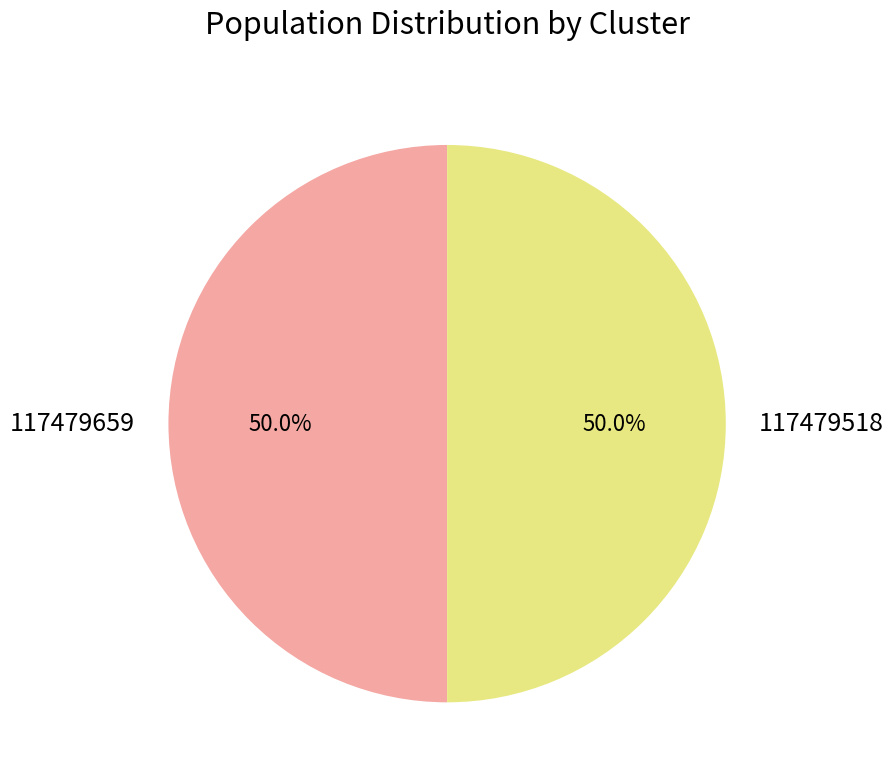

Approximately how many times larger is the value at 117479659 compared to 117479518?

1.0